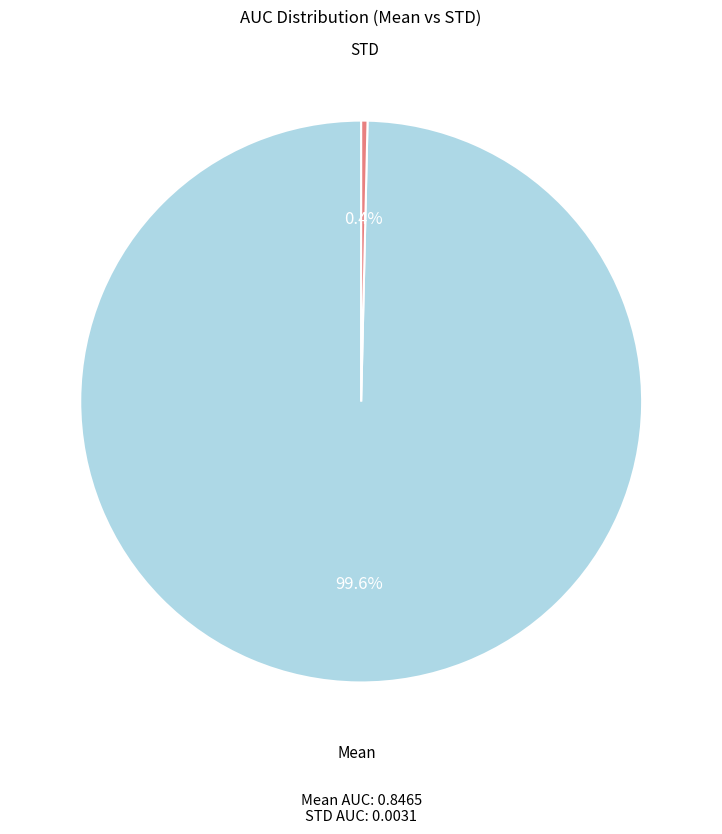

The Mean slice represents 100% of the pie. True or false?

True